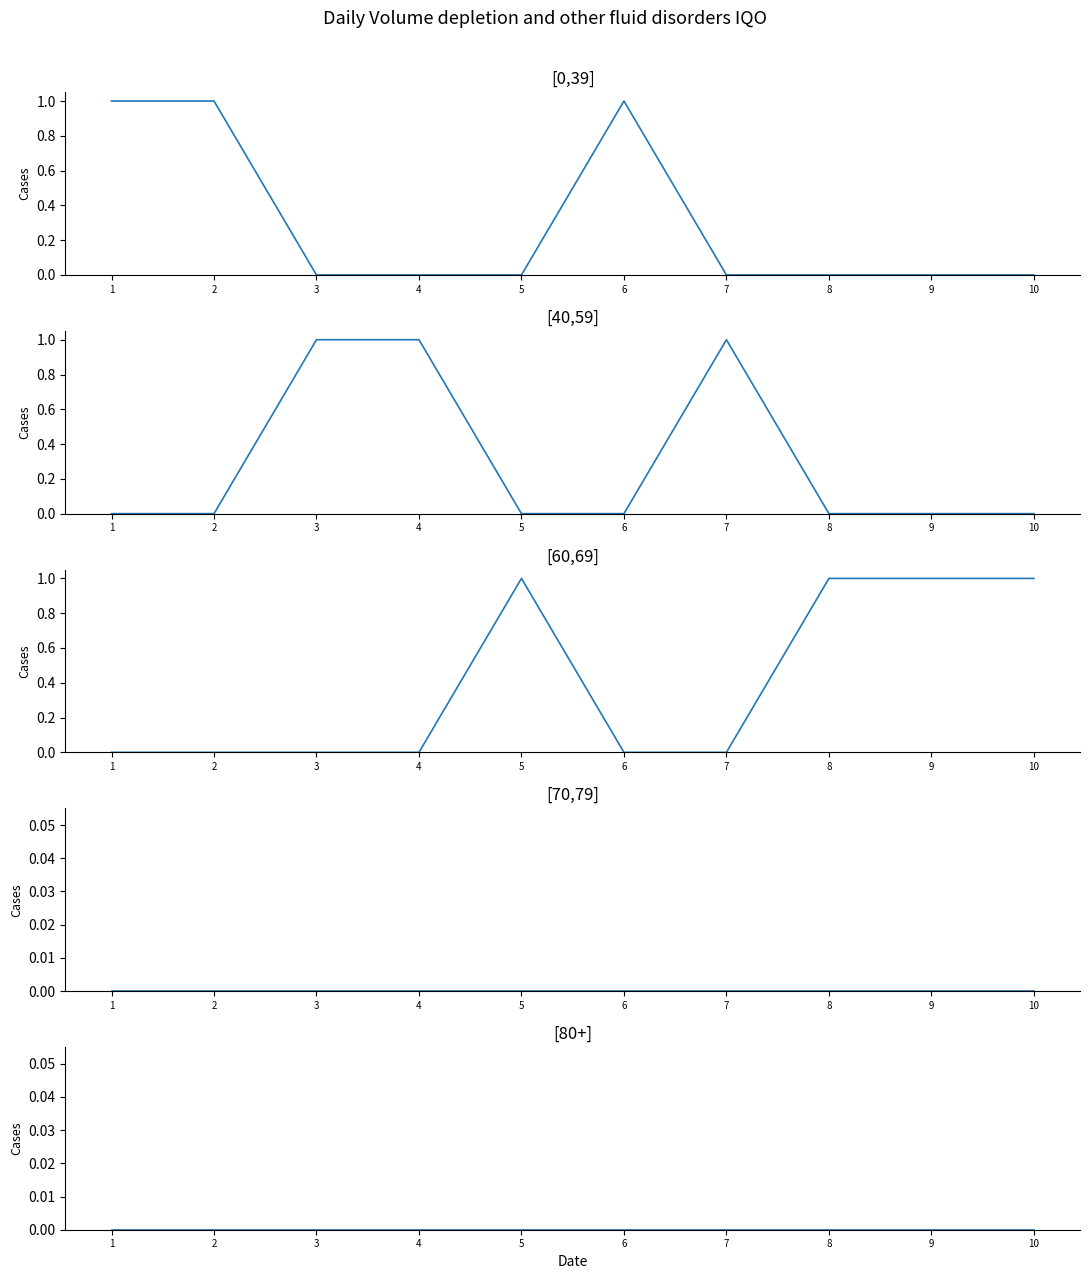

True or false: [80+] and [60,69] intersect in this chart.

False